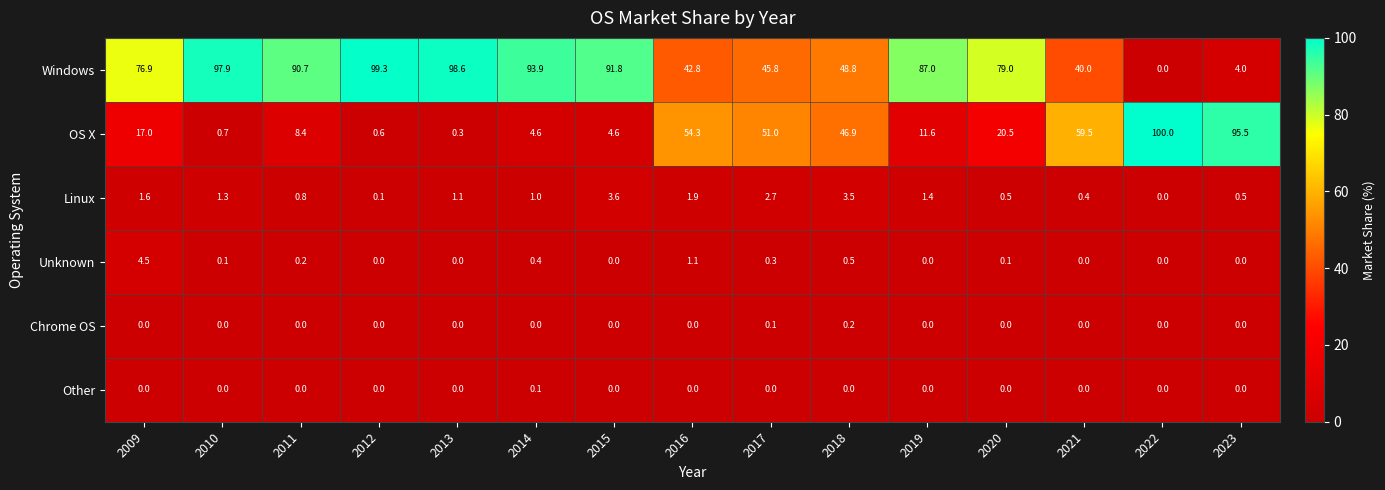

Which series has the largest total across all categories?

Windows